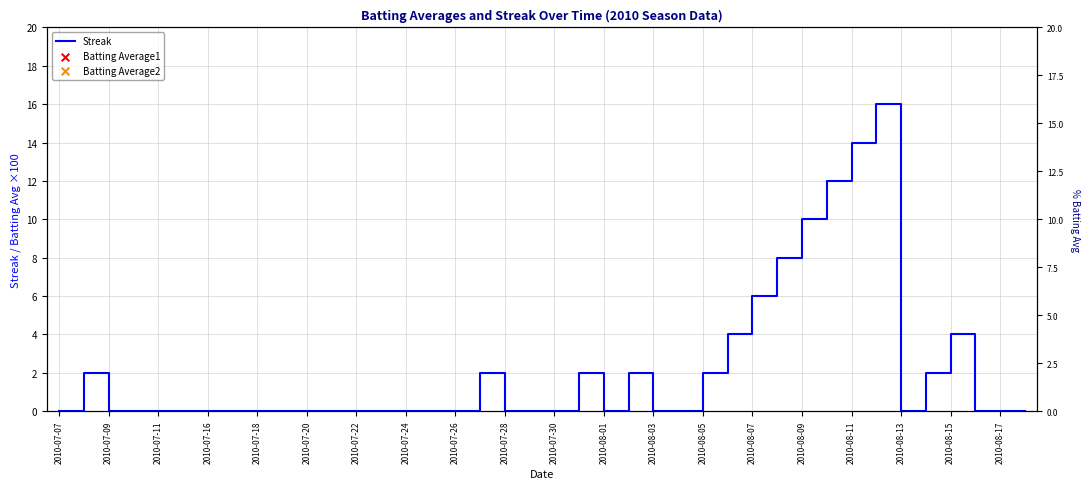

Which series contains the lowest Y value?

Streak